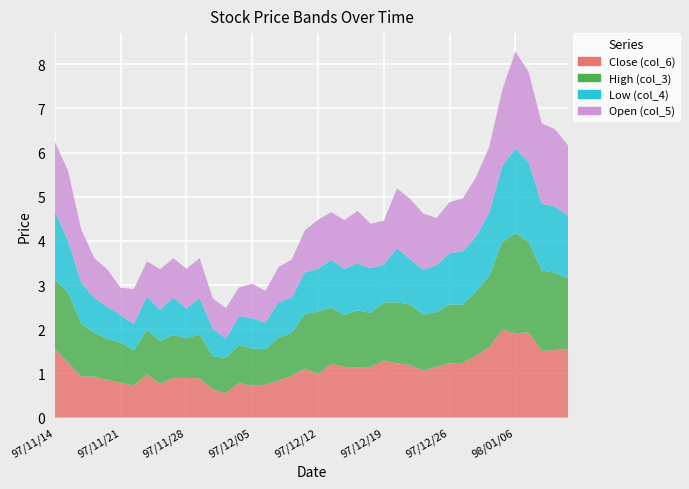

Reading left to right, transcribe all the data shown in this chart.

Close (col_6): 97/11/14=1.6	97/11/17=1.2	97/11/18=0.9	97/11/19=0.9	97/11/20=0.8	97/11/21=0.8	97/11/24=0.7	97/11/25=1.0	97/11/26=0.8	97/11/27=0.9	97/11/28=0.9	97/12/01=0.9	97/12/02=0.6	97/12/03=0.6	97/12/04=0.8	97/12/05=0.7	97/12/08=0.8	97/12/09=0.8	97/12/10=0.9	97/12/11=1.1	97/12/12=1.0	97/12/15=1.2	97/12/16=1.1	97/12/17=1.1	97/12/18=1.1	97/12/19=1.3	97/12/22=1.2	97/12/23=1.2	97/12/24=1.1	97/12/25=1.1	97/12/26=1.2	97/12/29=1.2	97/12/30=1.4	97/12/31=1.6	98/01/05=2.0	98/01/06=1.9	98/01/07=1.9	98/01/08=1.5	98/01/09=1.5	98/01/10=1.6
High (col_3): 97/11/14=1.6	97/11/17=1.6	97/11/18=1.2	97/11/19=1.0	97/11/20=0.9	97/11/21=0.9	97/11/24=0.8	97/11/25=1.0	97/11/26=1.0	97/11/27=1.0	97/11/28=0.9	97/12/01=1.0	97/12/02=0.8	97/12/03=0.8	97/12/04=0.9	97/12/05=0.8	97/12/08=0.8	97/12/09=1.0	97/12/10=1.0	97/12/11=1.2	97/12/12=1.4	97/12/15=1.3	97/12/16=1.2	97/12/17=1.3	97/12/18=1.2	97/12/19=1.3	97/12/22=1.4	97/12/23=1.4	97/12/24=1.3	97/12/25=1.2	97/12/26=1.3	97/12/29=1.3	97/12/30=1.4	97/12/31=1.6	98/01/05=2.0	98/01/06=2.3	98/01/07=2.0	98/01/08=1.8	98/01/09=1.8	98/01/10=1.6
Low (col_4): 97/11/14=1.6	97/11/17=1.2	97/11/18=0.9	97/11/19=0.8	97/11/20=0.7	97/11/21=0.6	97/11/24=0.6	97/11/25=0.8	97/11/26=0.7	97/11/27=0.8	97/11/28=0.7	97/12/01=0.8	97/12/02=0.6	97/12/03=0.4	97/12/04=0.7	97/12/05=0.7	97/12/08=0.6	97/12/09=0.8	97/12/10=0.8	97/12/11=0.9	97/12/12=1.0	97/12/15=1.1	97/12/16=1.1	97/12/17=1.1	97/12/18=1.0	97/12/19=0.8	97/12/22=1.2	97/12/23=1.0	97/12/24=1.0	97/12/25=1.1	97/12/26=1.2	97/12/29=1.2	97/12/30=1.2	97/12/31=1.4	98/01/05=1.7	98/01/06=1.9	98/01/07=1.8	98/01/08=1.5	98/01/09=1.5	98/01/10=1.4
Open (col_5): 97/11/14=1.6	97/11/17=1.6	97/11/18=1.2	97/11/19=0.9	97/11/20=0.8	97/11/21=0.6	97/11/24=0.8	97/11/25=0.8	97/11/26=0.9	97/11/27=0.9	97/11/28=0.9	97/12/01=0.9	97/12/02=0.7	97/12/03=0.7	97/12/04=0.7	97/12/05=0.8	97/12/08=0.7	97/12/09=0.8	97/12/10=0.9	97/12/11=0.9	97/12/12=1.1	97/12/15=1.1	97/12/16=1.1	97/12/17=1.2	97/12/18=1.0	97/12/19=1.0	97/12/22=1.4	97/12/23=1.4	97/12/24=1.3	97/12/25=1.1	97/12/26=1.2	97/12/29=1.2	97/12/30=1.3	97/12/31=1.5	98/01/05=1.7	98/01/06=2.2	98/01/07=2.0	98/01/08=1.8	98/01/09=1.8	98/01/10=1.6